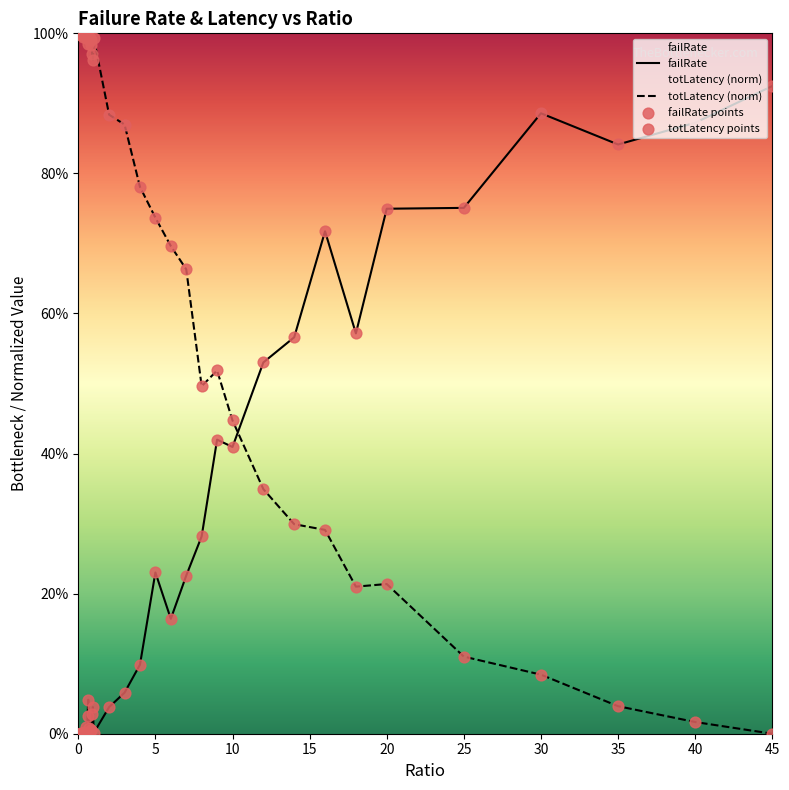

Which series reaches the minimum Y coordinate?

failRate